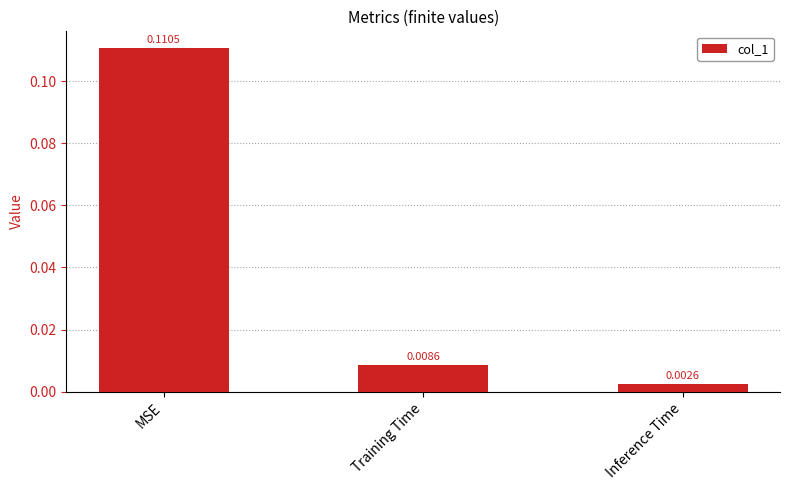

Where is the data nearest to the value 0?

Inference Time